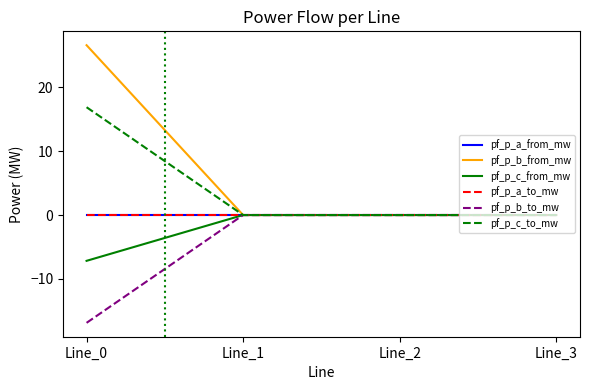

Is it true that pf_p_c_to_mw equals 0.0 at Line_2?

True